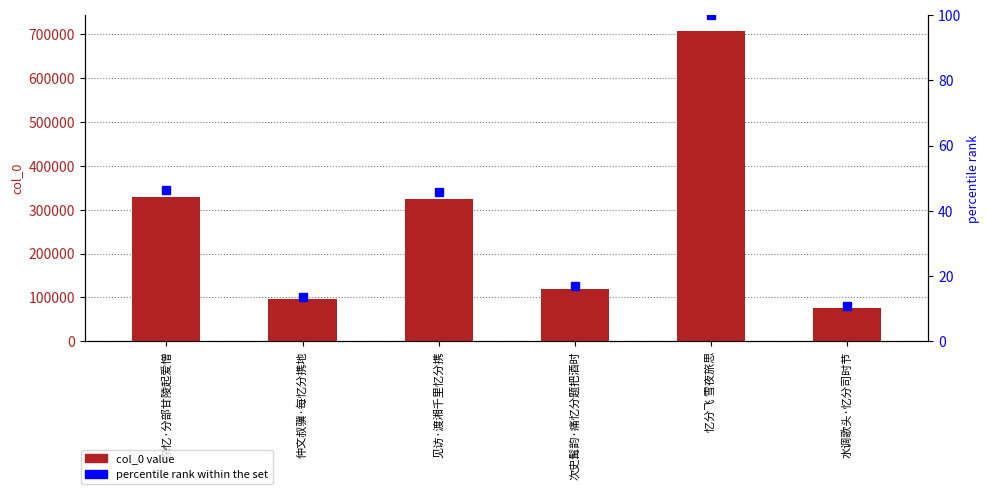

Are the bars horizontal?

No